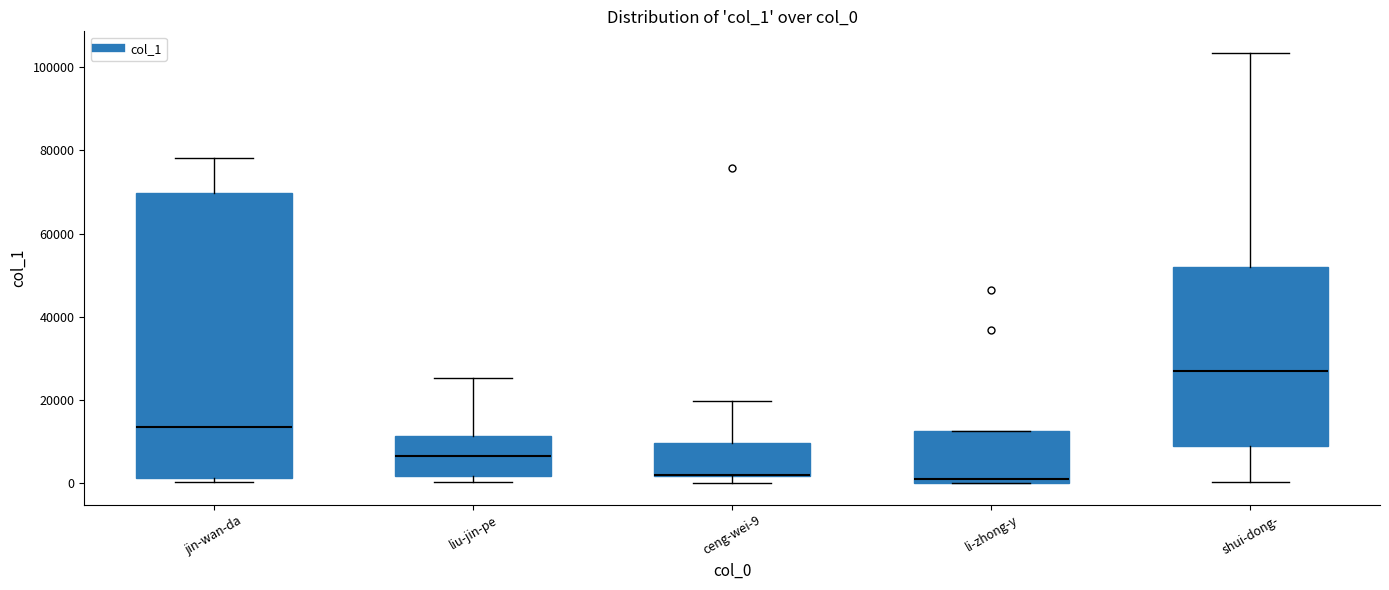

Reading left to right, transcribe this box plot: for each box, give where its median line is, the range the box spans, and where its two whiskers end, as read against the y-axis. The values are not printed on the chart, so give them approximately, as read against the axis.

jin-wan-da: median 14000, box 2000 to 70000, whiskers 0 to 78000
liu-jin-pe: median 6000, box 2000 to 12000, whiskers 0 to 26000
ceng-wei-9: median 2000 (drawn on the box's lower edge), box 2000 to 10000, whiskers 0 to 20000
li-zhong-y: median 0 (just above the box's lower edge), box 0 to 12000, whiskers 0 to 12000
shui-dong-: median 26000, box 8000 to 52000, whiskers 0 to 104000